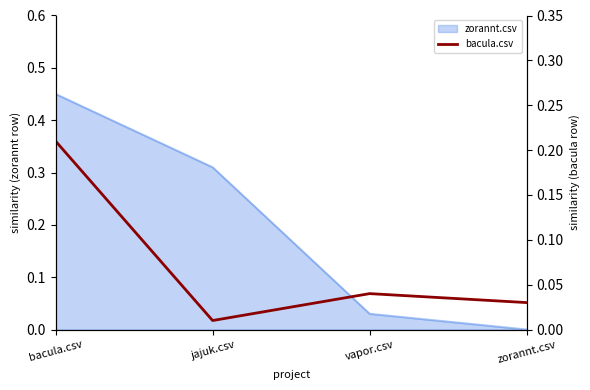

What position from the left is jajuk.csv?

2